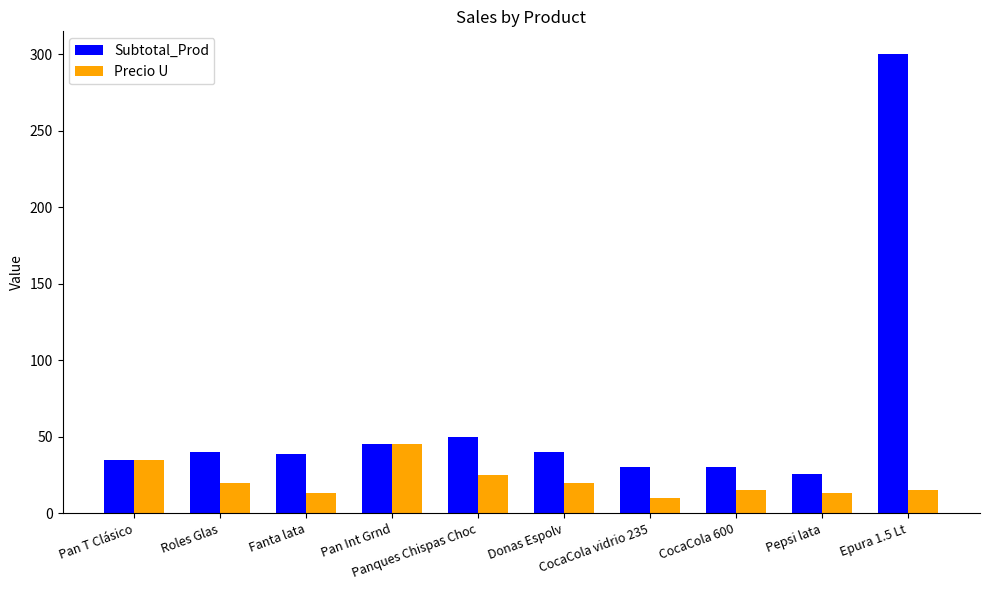

Rank the series by their average value, from lowest to highest.

Precio U, Subtotal_Prod